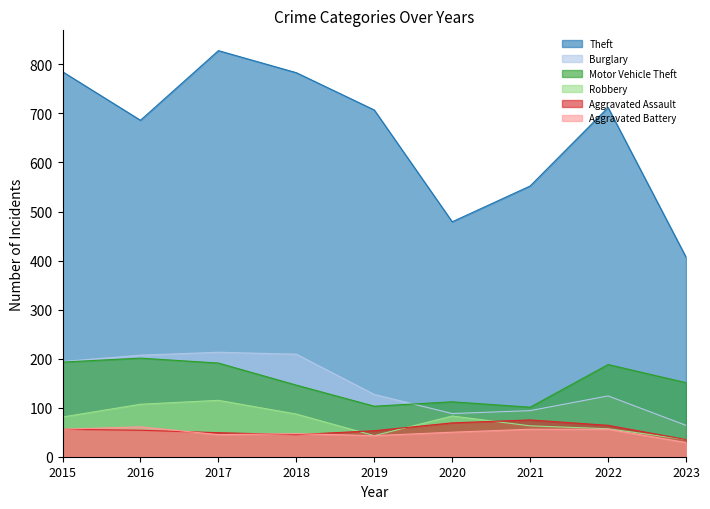

Which has a higher value, 2023 or 2015?

2015